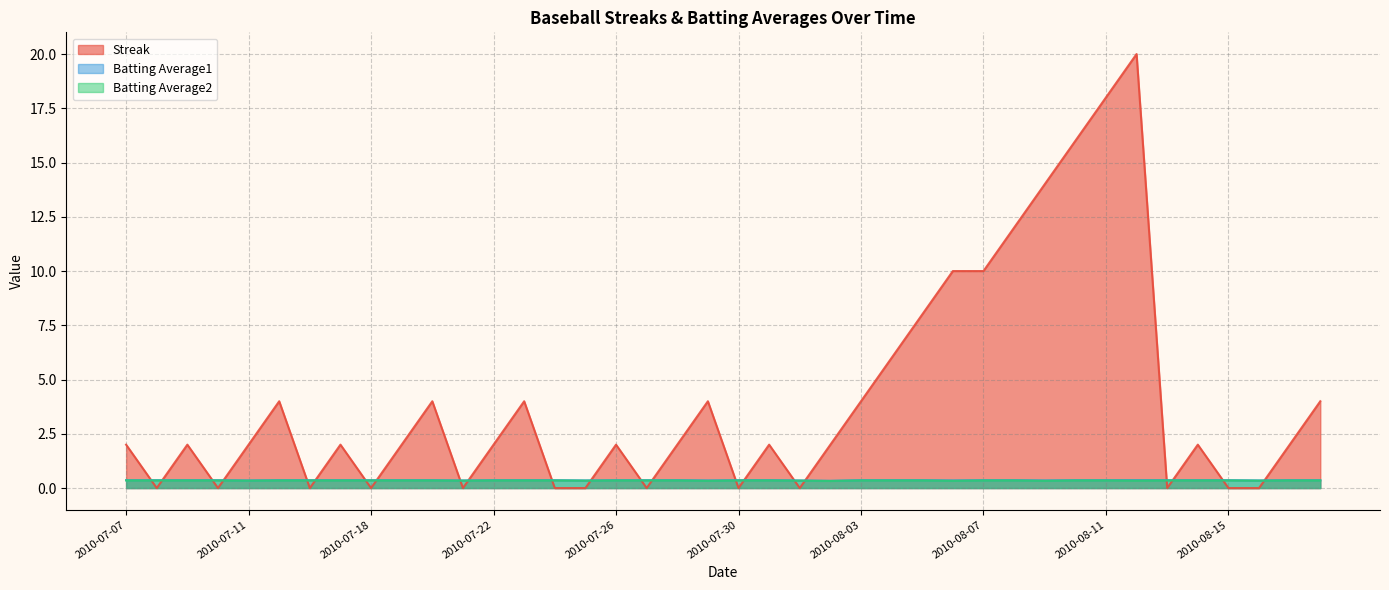

Between which two adjacent categories do Batting Average2 and Streak first intersect?

2010-07-07 and 2010-07-08